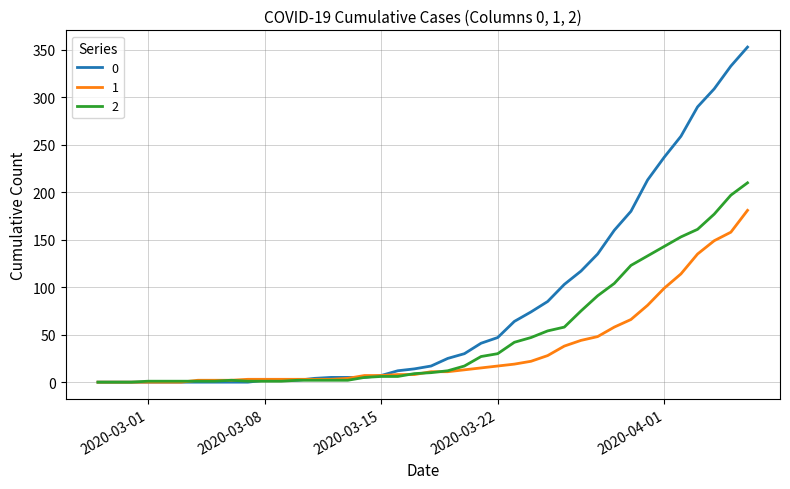

What is the greatest value displayed?

353